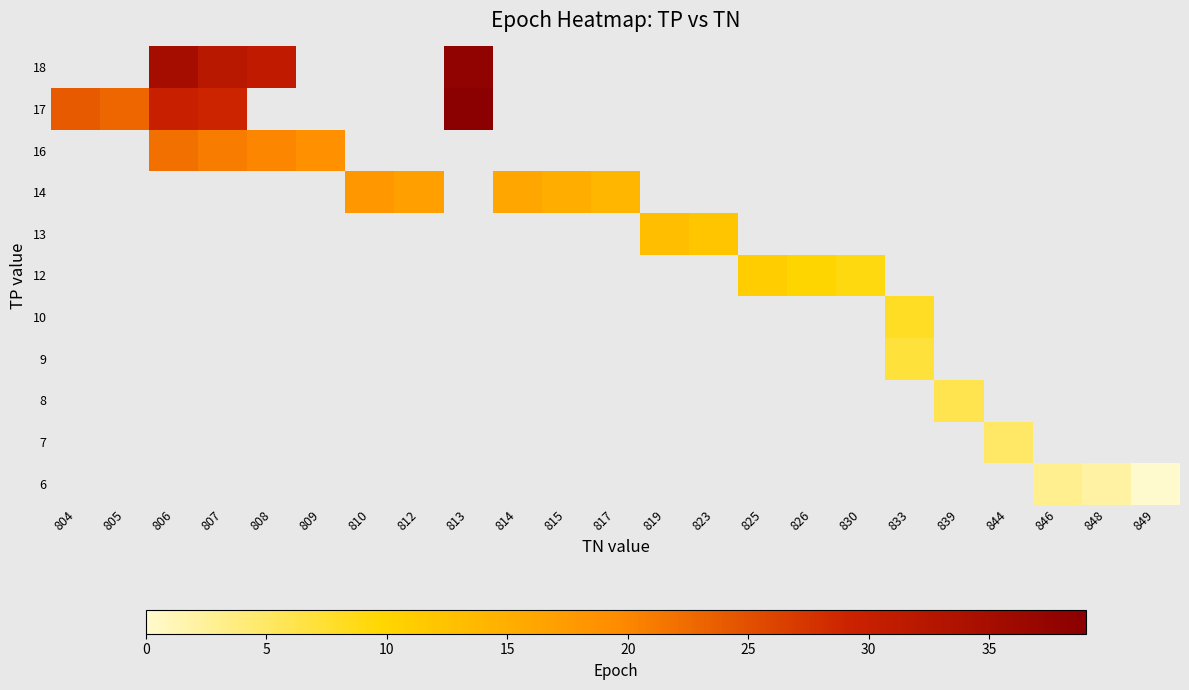

Rank the series by their average value, from lowest to highest.

6, 7, 8, 9, 10, 12, 13, 14, 16, 17, 18